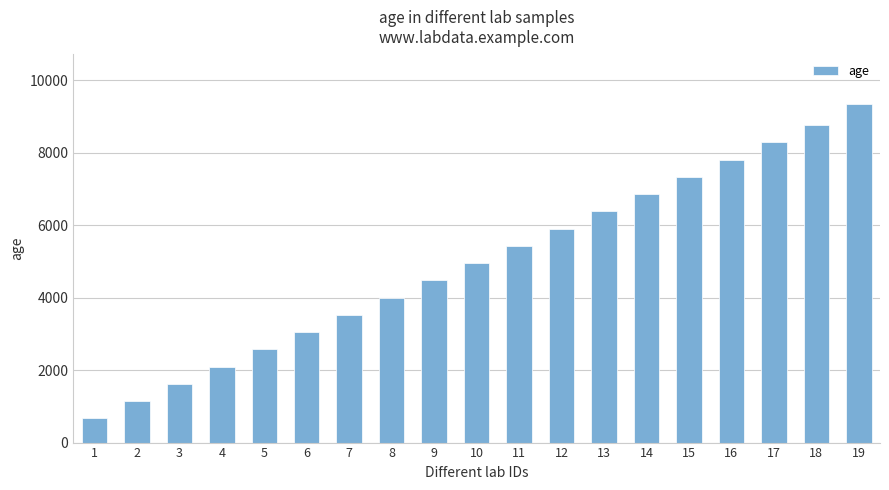

Are the bars horizontal?

No